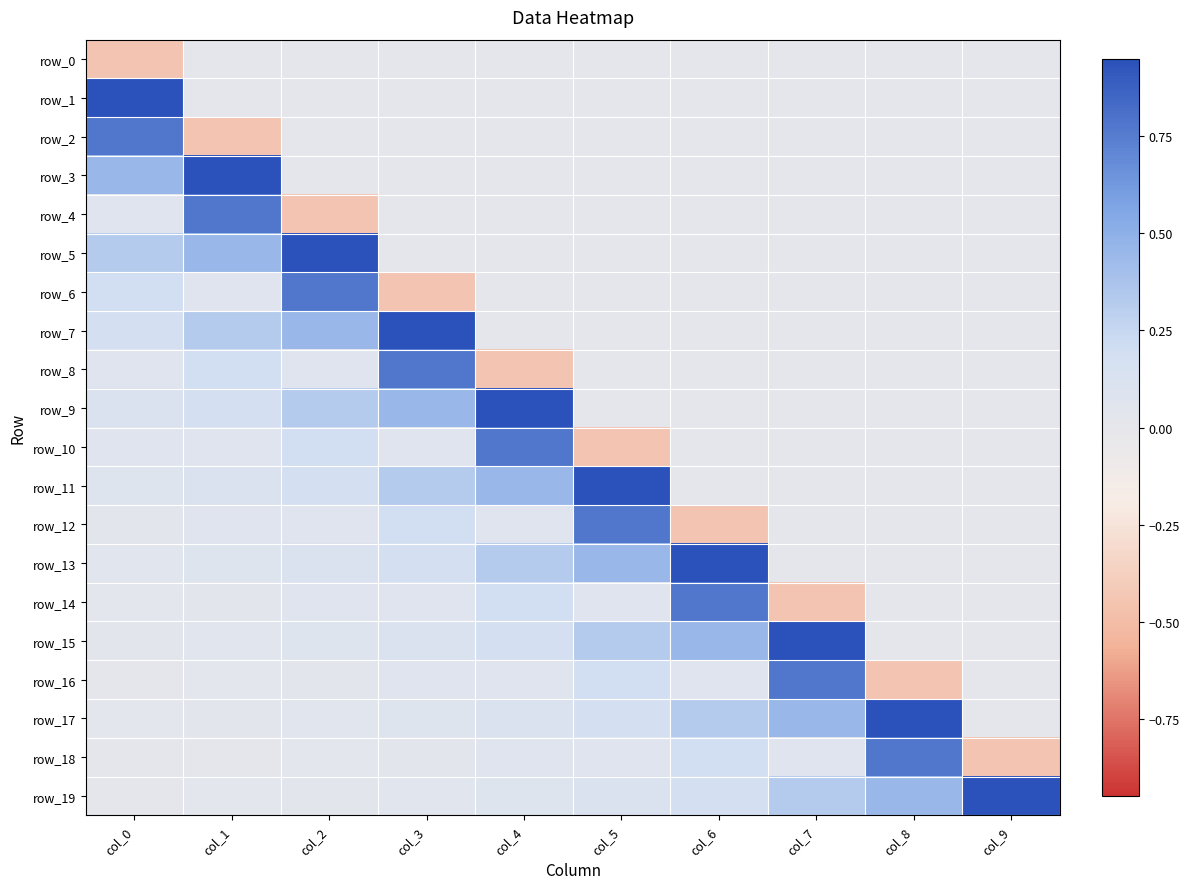

At col_4, list the series in order from smallest to largest.

row_8, row_0, row_1, row_2, row_3, row_4, row_5, row_6, row_7, row_16, row_18, row_12, row_19, row_17, row_15, row_14, row_13, row_11, row_10, row_9